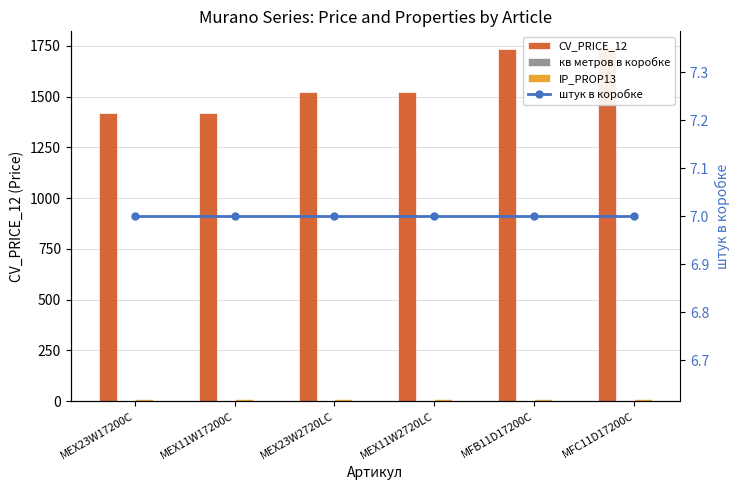

What is the difference between the highest and lowest values at MEX11W2720LC?

1523.7